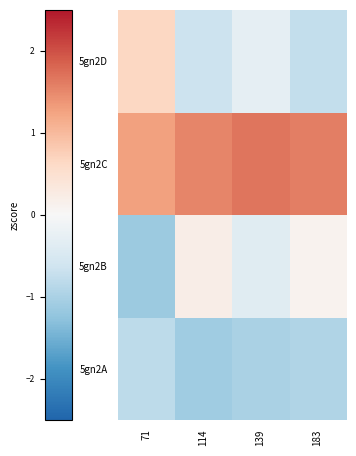

At how many categories does at least one series exceed 1?

4